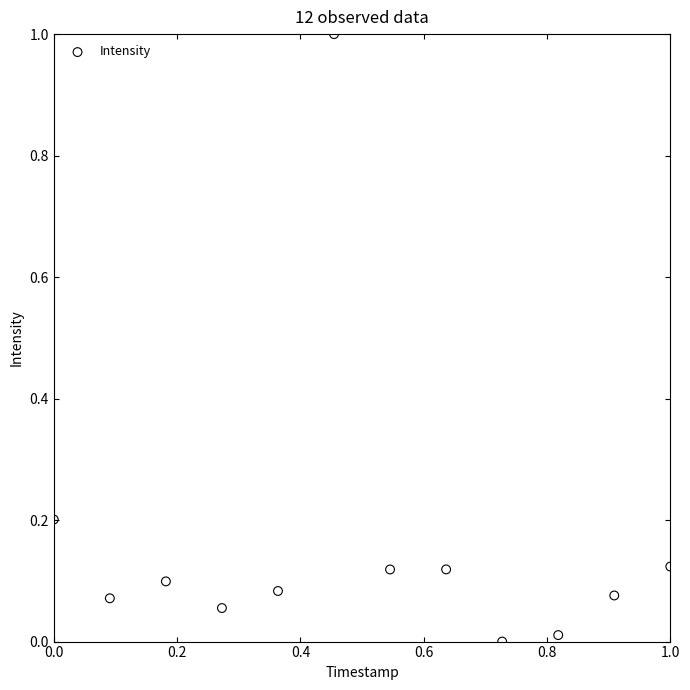

What is the average X value?

0.5